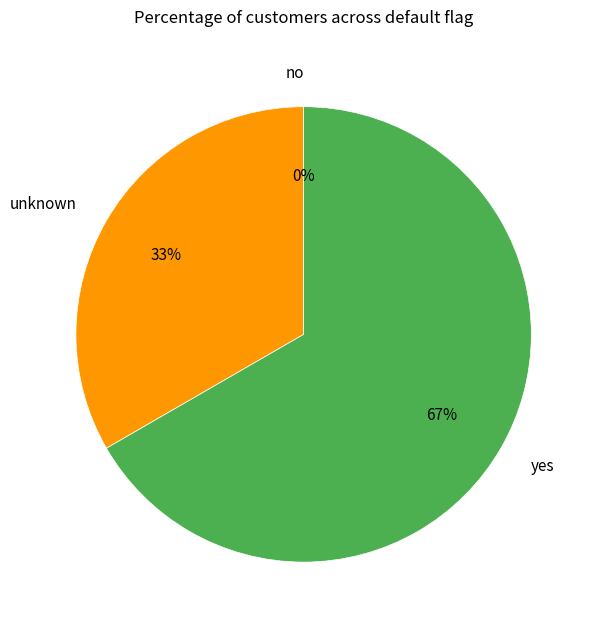

To the nearest percent, what is the combined percentage of unknown and no?

33%